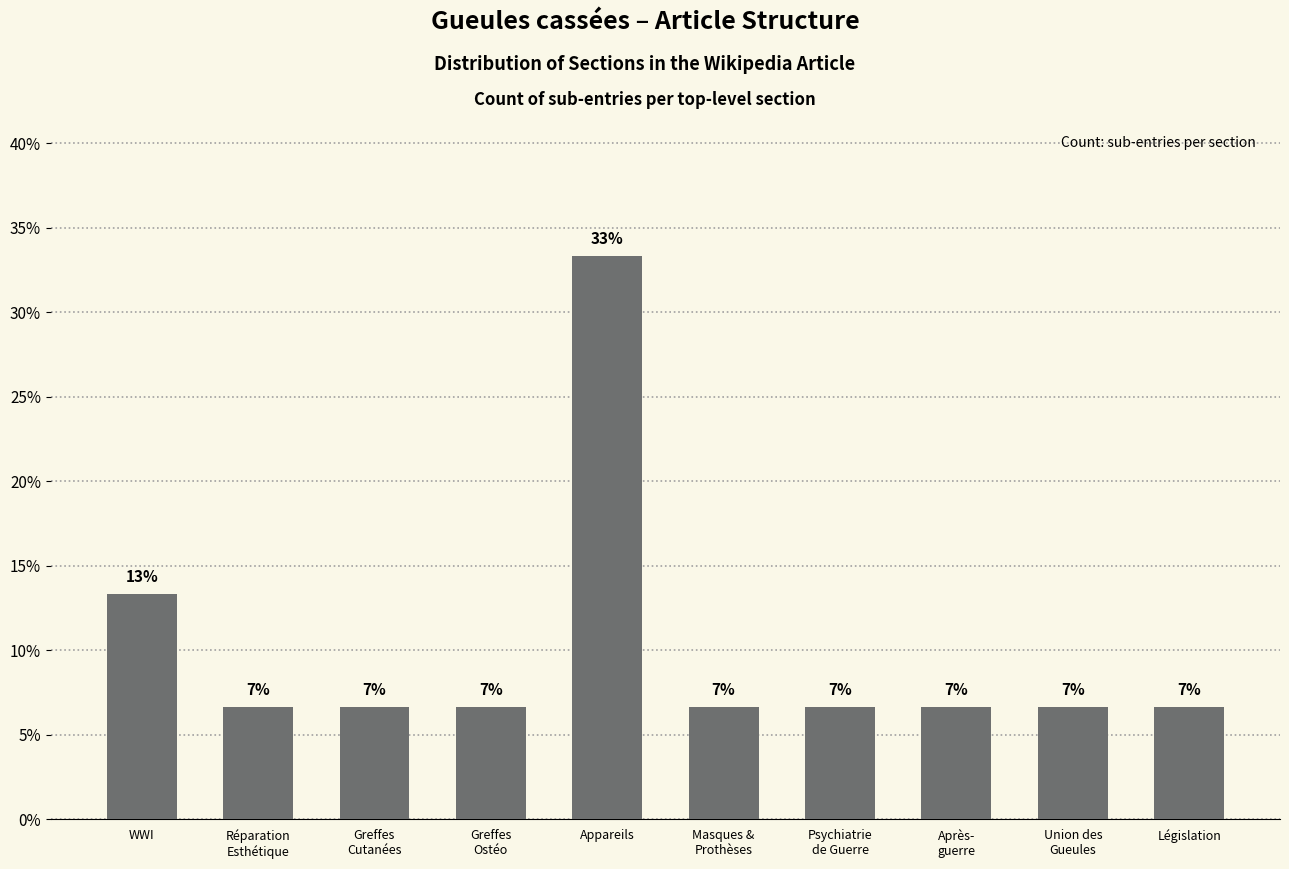

What is the difference between the maximum and minimum values?

26.7